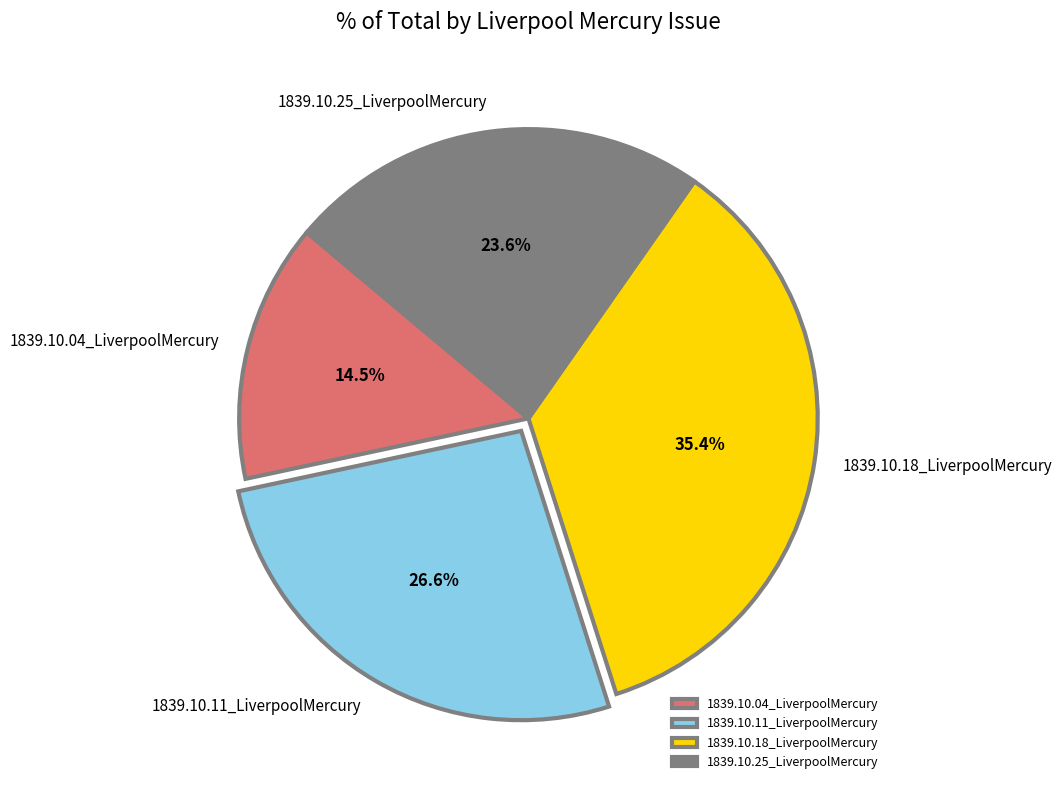

How many slices are in this pie chart?

4